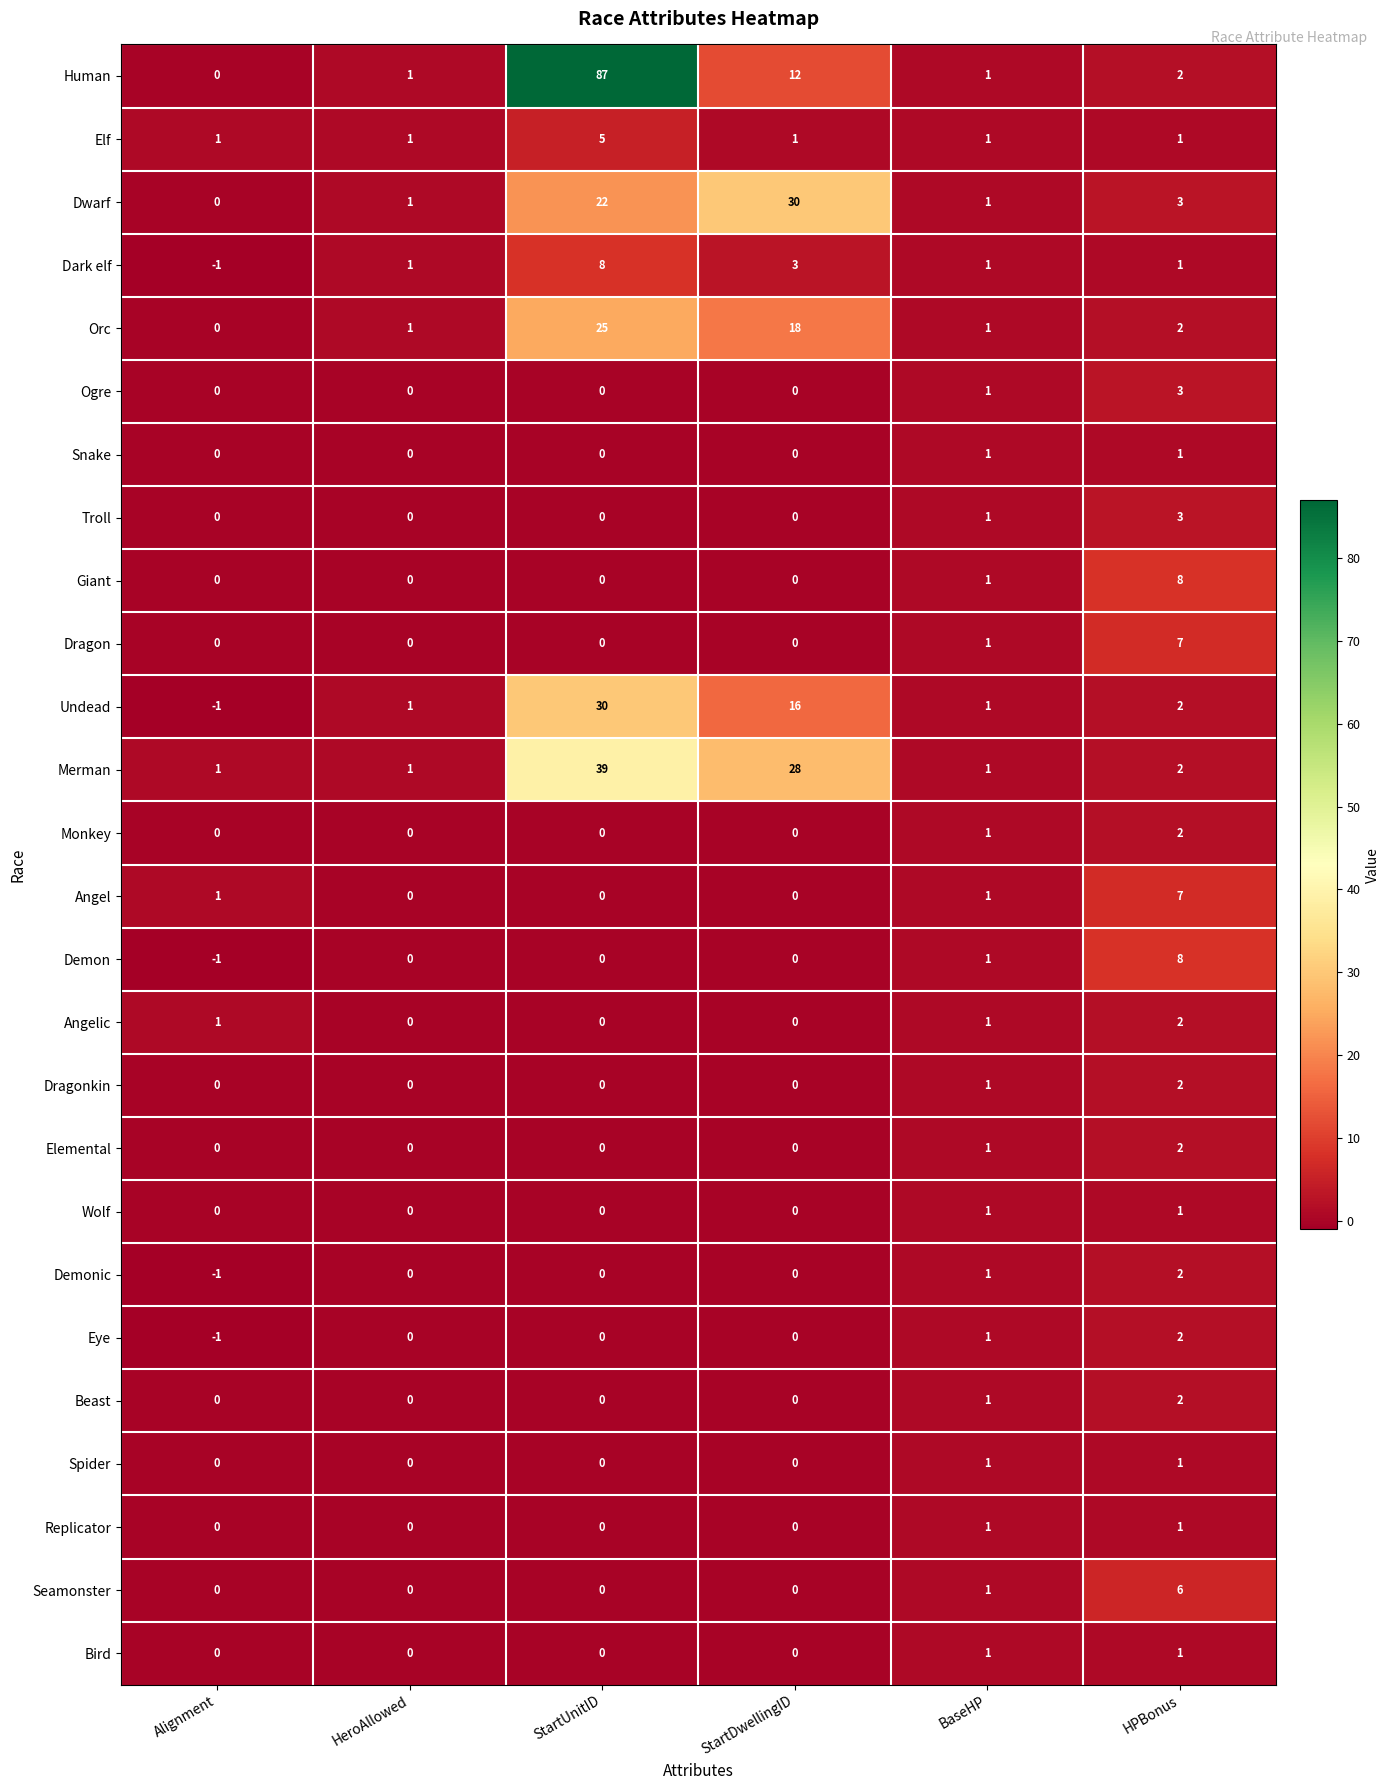

What is the sum of all Giant values?

9